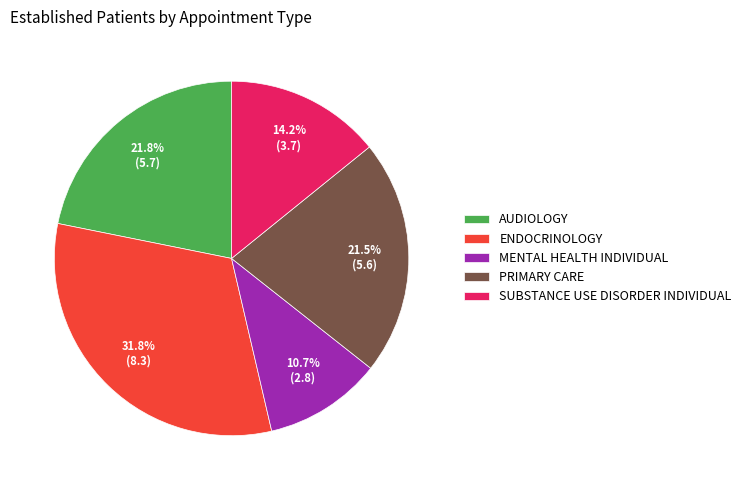

What percentage is the ENDOCRINOLOGY slice, to the nearest percent?

32%